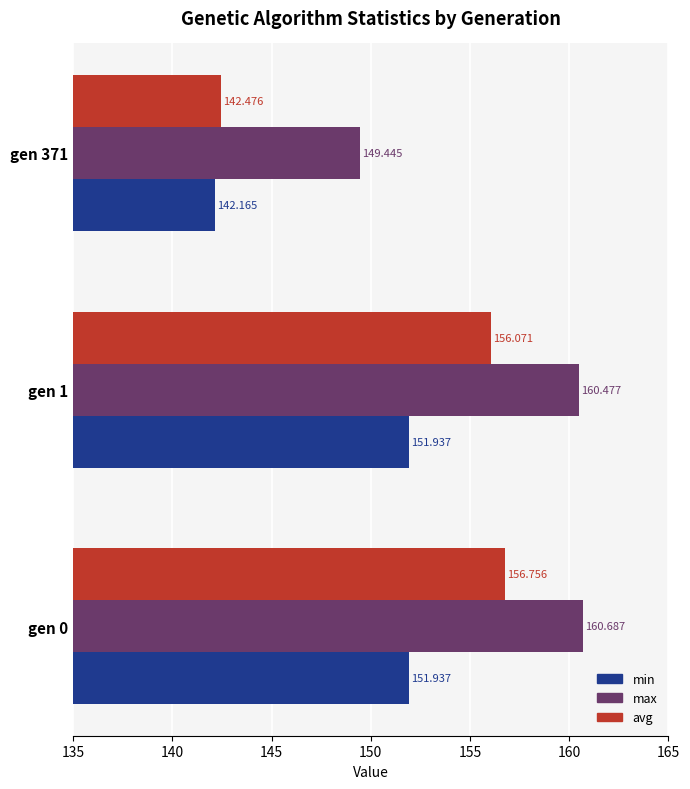

What is the sum of all max values?

470.6